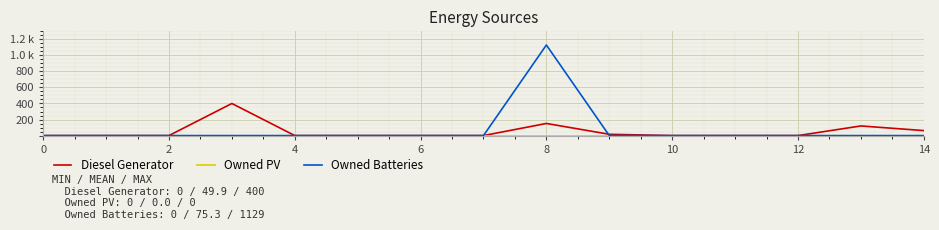

Which series has the widest spread of values?

Owned Batteries